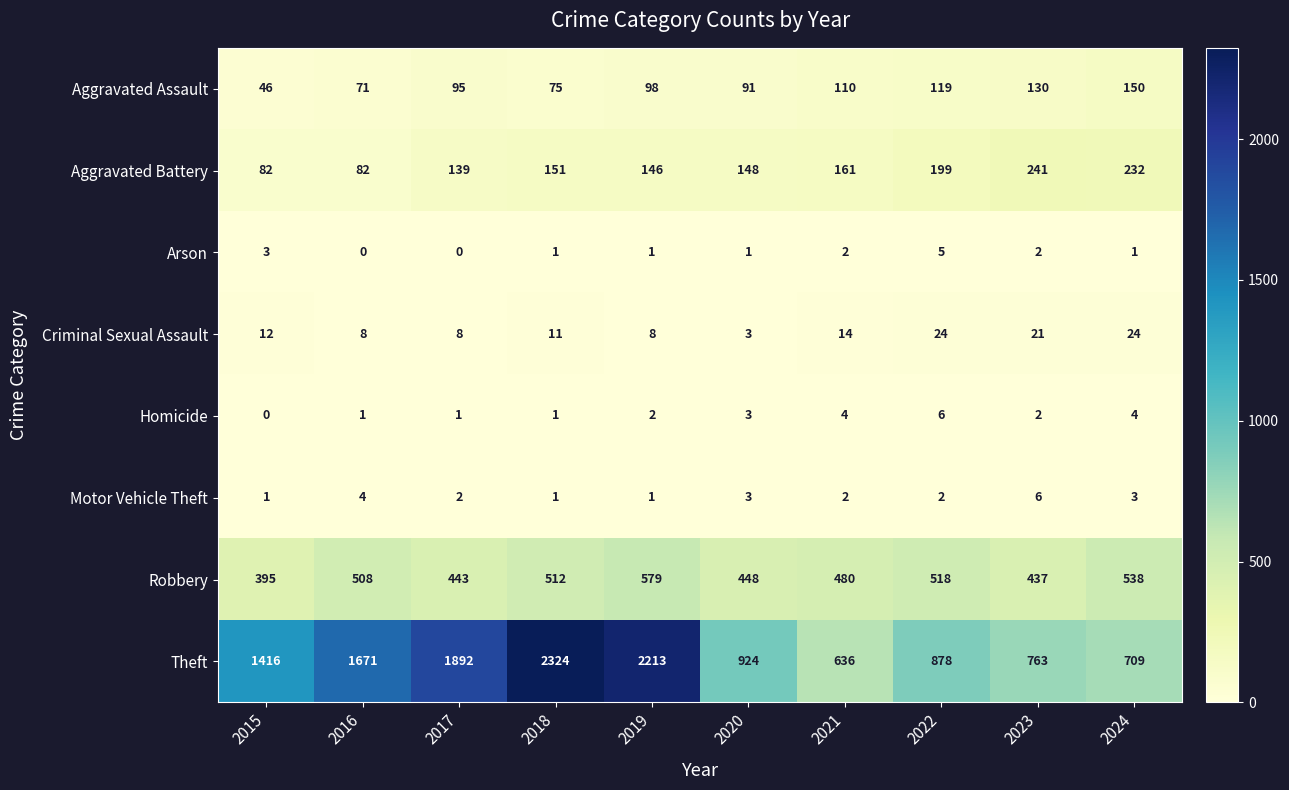

Which series has the widest spread of values?

Theft